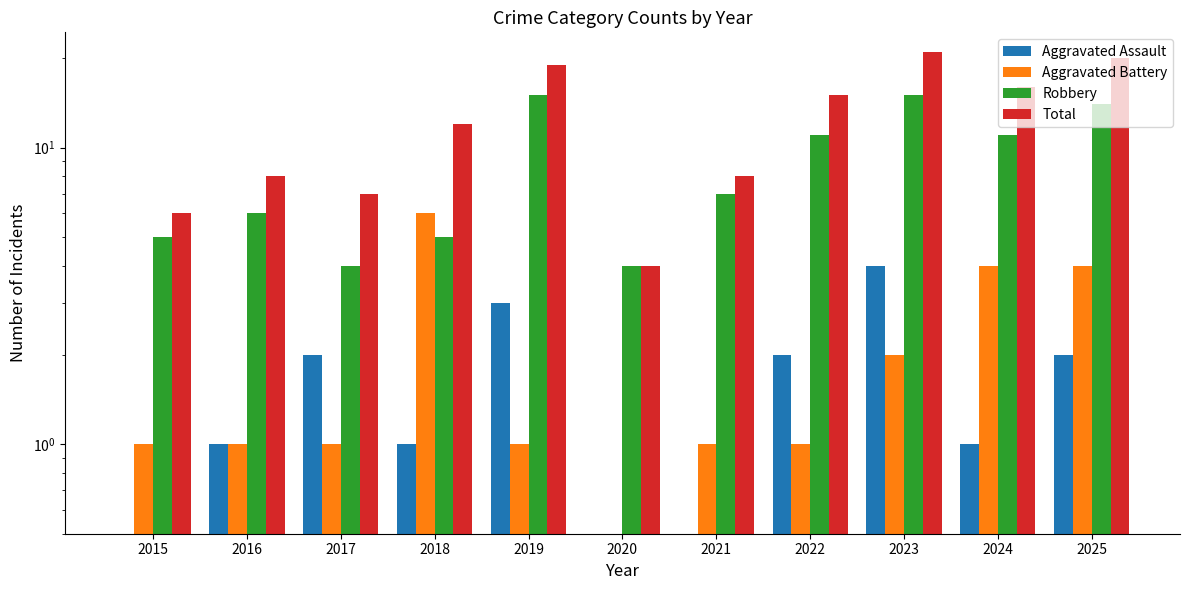

Reading right to left, list all the values displayed in this chart.

Aggravated Assault: 2025=2	2024=1	2023=4	2022=2	2021=0	2020=0	2019=3	2018=1	2017=2	2016=1	2015=0
Aggravated Battery: 2025=4	2024=4	2023=2	2022=1	2021=1	2020=0	2019=1	2018=6	2017=1	2016=1	2015=1
Robbery: 2025=14	2024=11	2023=15	2022=11	2021=7	2020=4	2019=15	2018=5	2017=4	2016=6	2015=5
Total: 2025=20	2024=16	2023=21	2022=15	2021=8	2020=4	2019=19	2018=12	2017=7	2016=8	2015=6